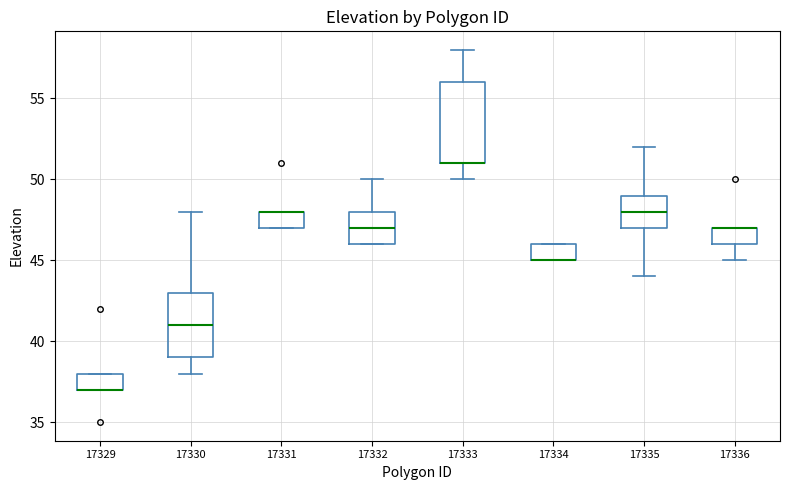

Reading left to right, transcribe this box plot: for each box, give where its median line is, the range the box spans, and where its two whiskers end, as read against the y-axis. The values are not printed on the chart, so give them approximately, as read against the axis.

17329: median 37 (drawn on the box's lower edge), box 37 to 38, whiskers 37 to 38
17330: median 41, box 39 to 43, whiskers 38 to 48
17331: median 48 (drawn on the box's upper edge), box 47 to 48, whiskers 47 to 48
17332: median 47, box 46 to 48, whiskers 46 to 50
17333: median 51 (drawn on the box's lower edge), box 51 to 56, whiskers 50 to 58
17334: median 45 (drawn on the box's lower edge), box 45 to 46, whiskers 45 to 46
17335: median 48, box 47 to 49, whiskers 44 to 52
17336: median 47 (drawn on the box's upper edge), box 46 to 47, whiskers 45 to 47